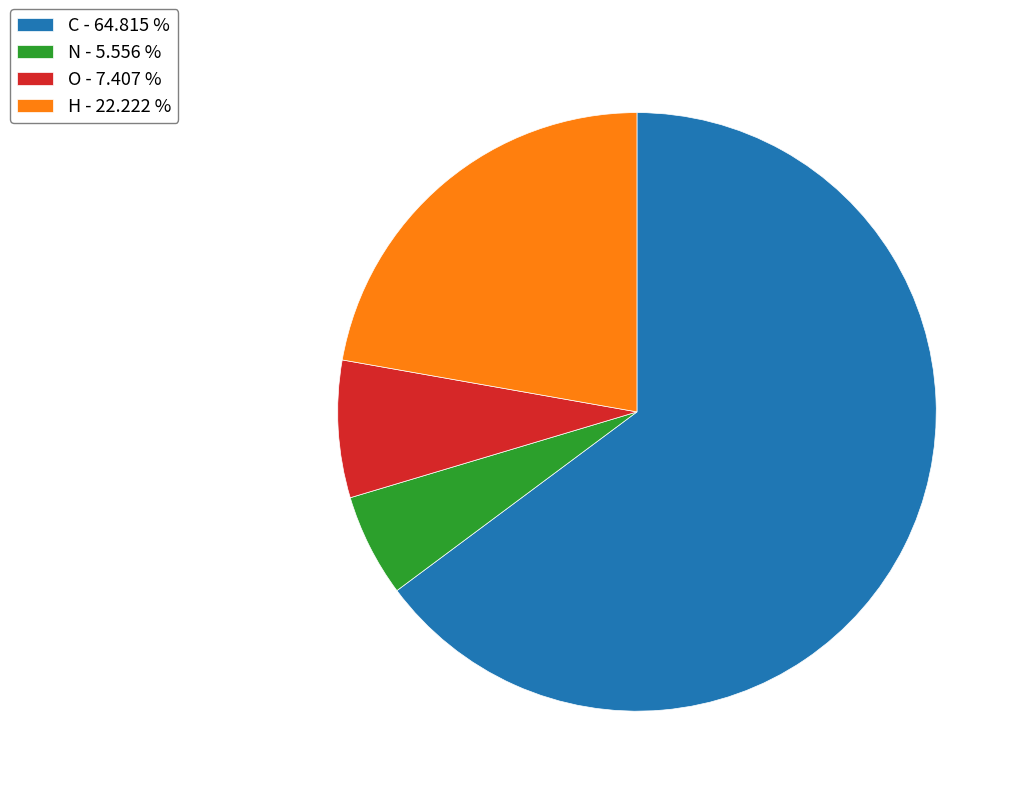

Count the number of slices in the pie.

4